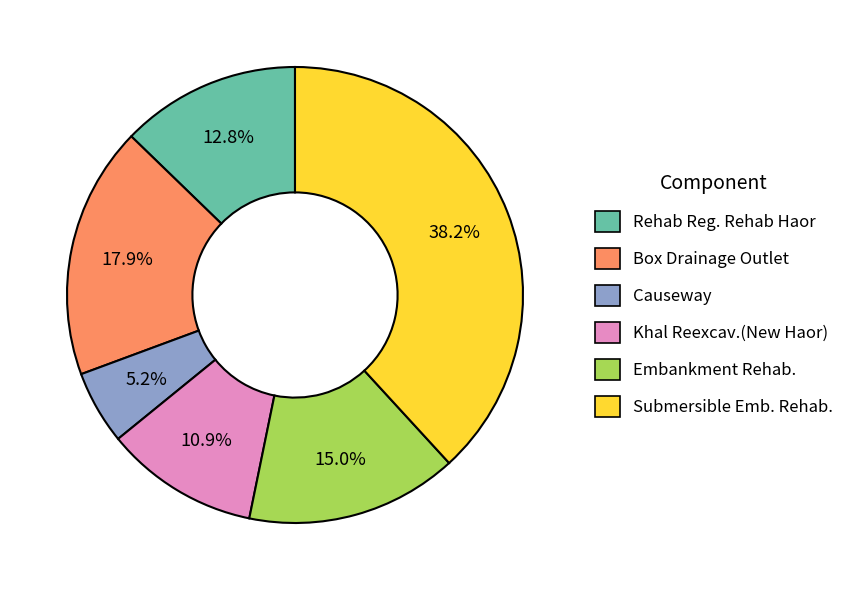

Is there any slice that represents more than half of the pie?

No